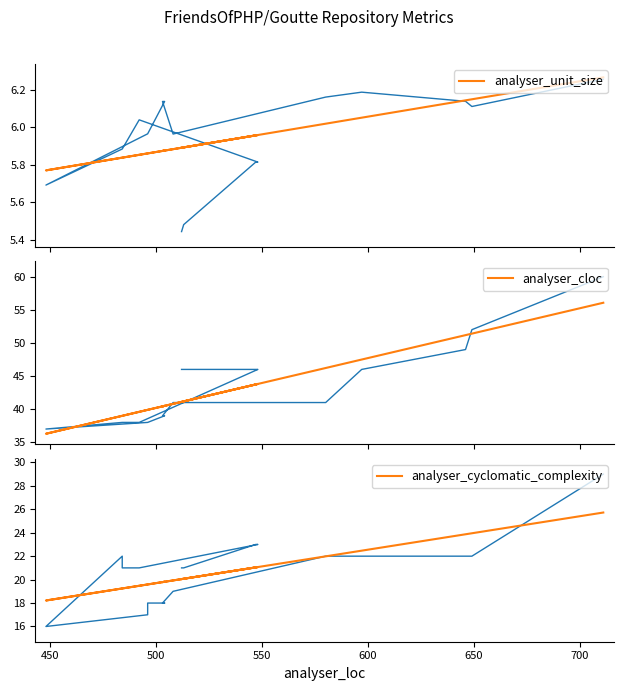

In analyser_cyclomatic_complexity trend, how many points are higher than both neighbors (excluding endpoints)?

2